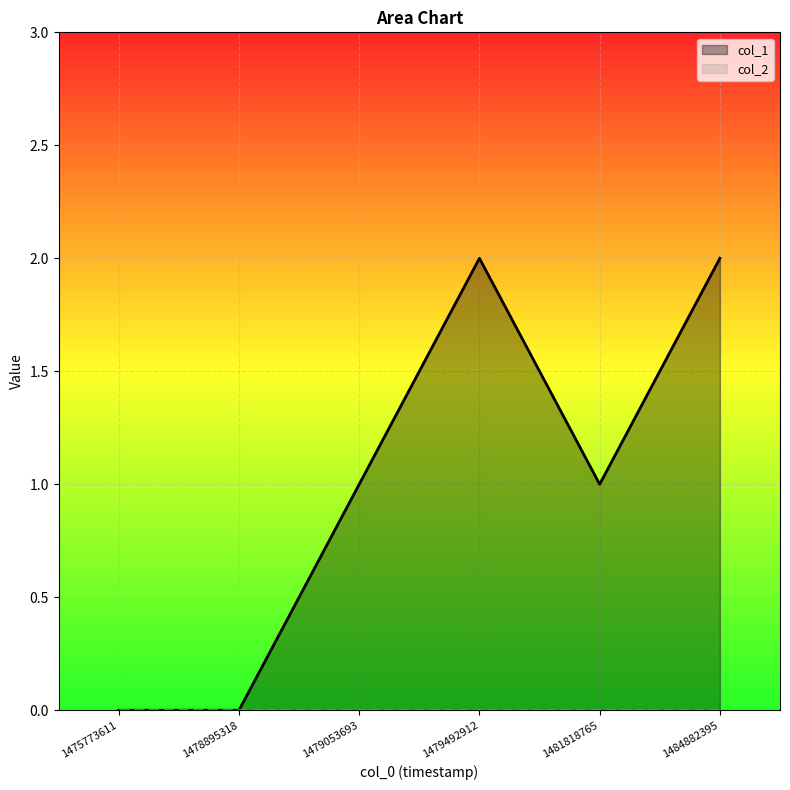

What is the spread (max minus min) of values at 1484882395?

2